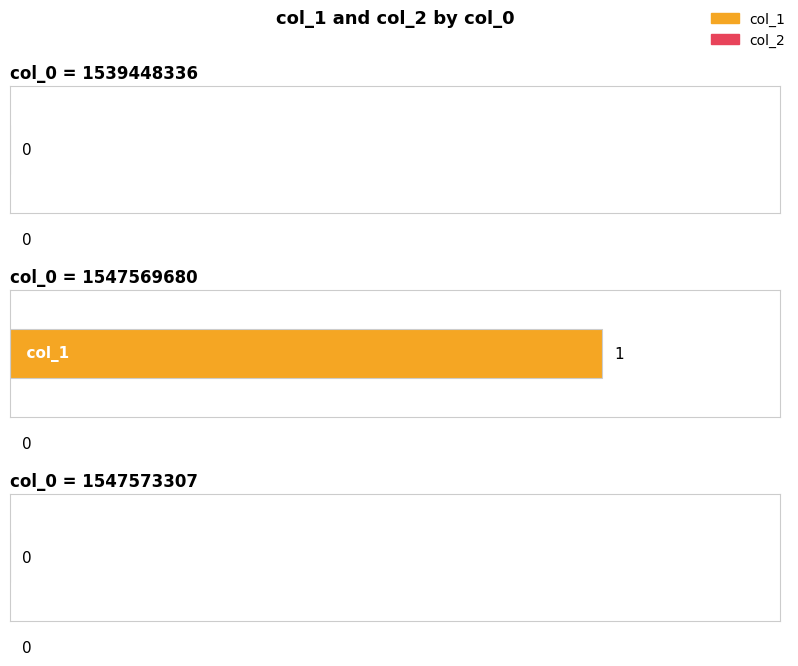

What are all the series names shown in the legend?

col_1, col_2